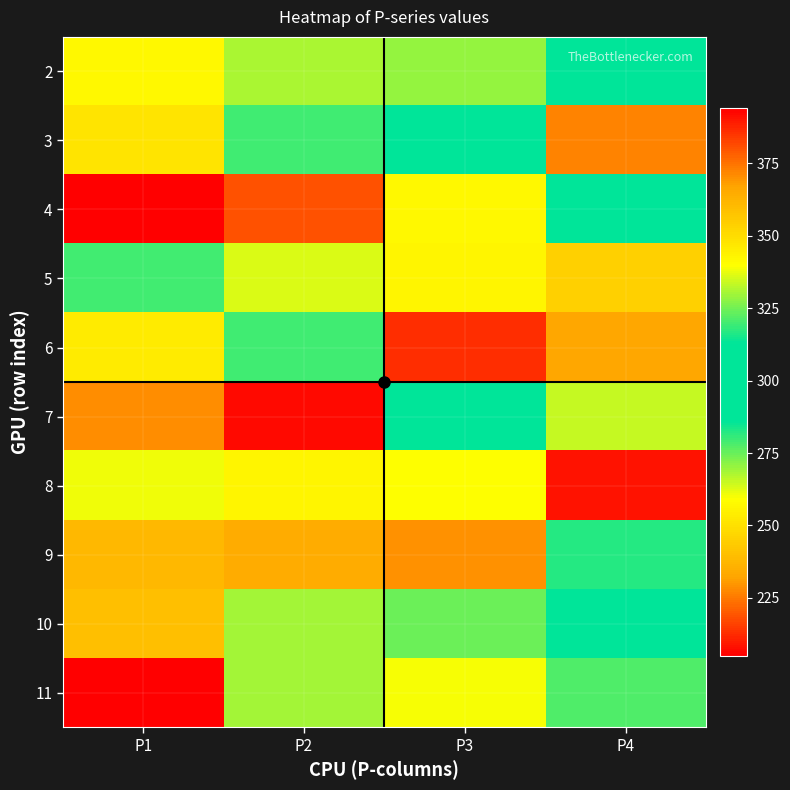

What is the smallest value displayed?

205